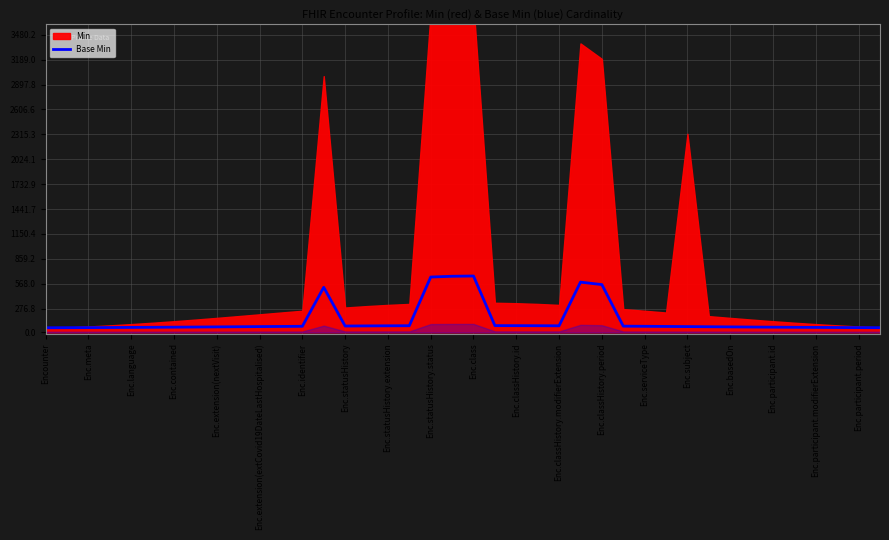

The Base Min series shows 76.8 at Enc.statusHistory.extension. True or false?

True